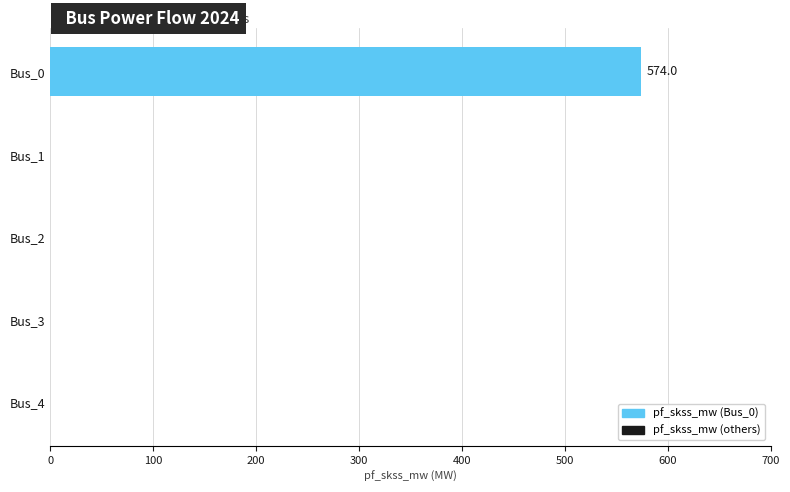

Are the bars grouped side by side (vs. stacked)?

No